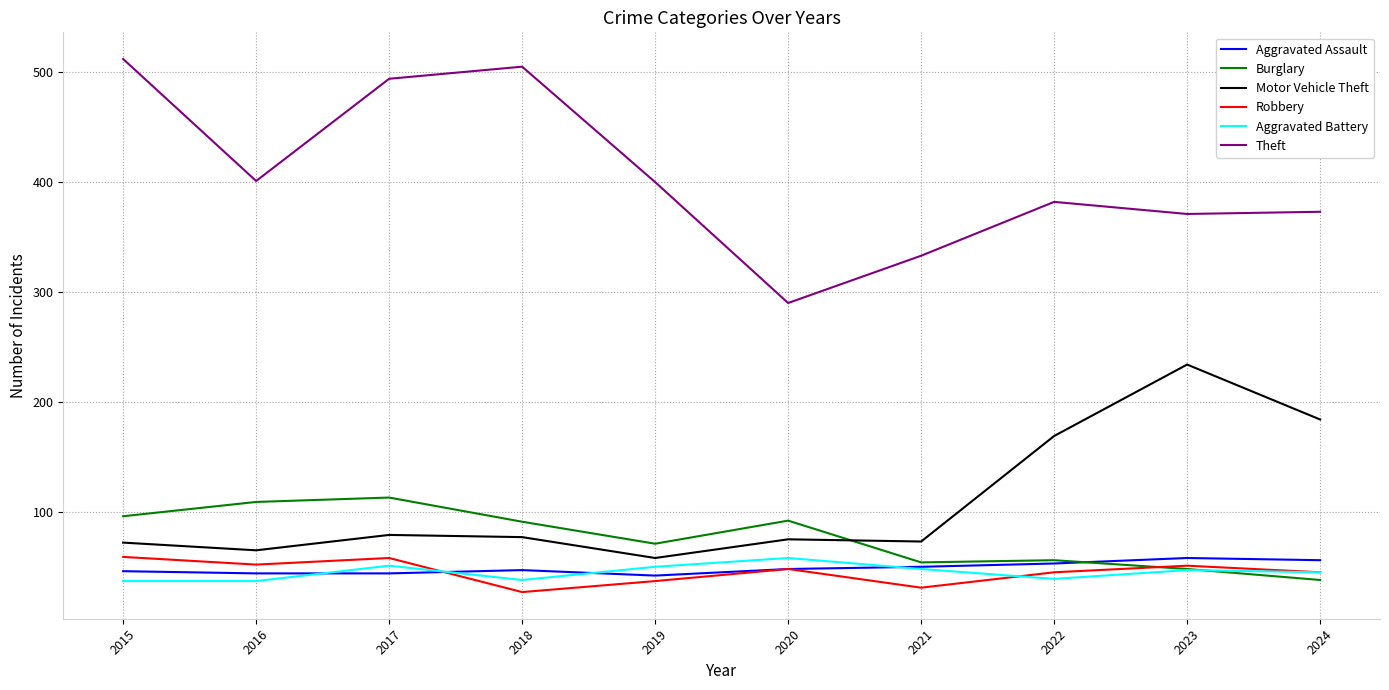

Which series has the largest total across all categories?

Theft